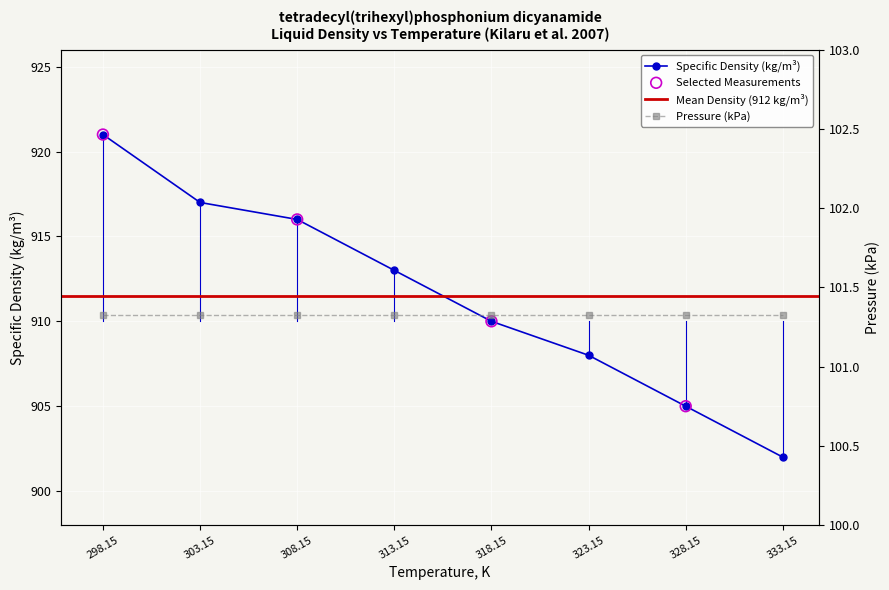

Which has a higher value, 318.15 or 323.15?

318.15